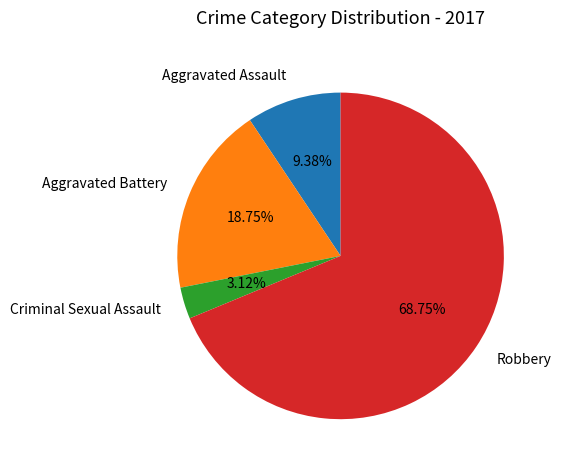

The Aggravated Battery slice represents 19% of the pie. True or false?

True